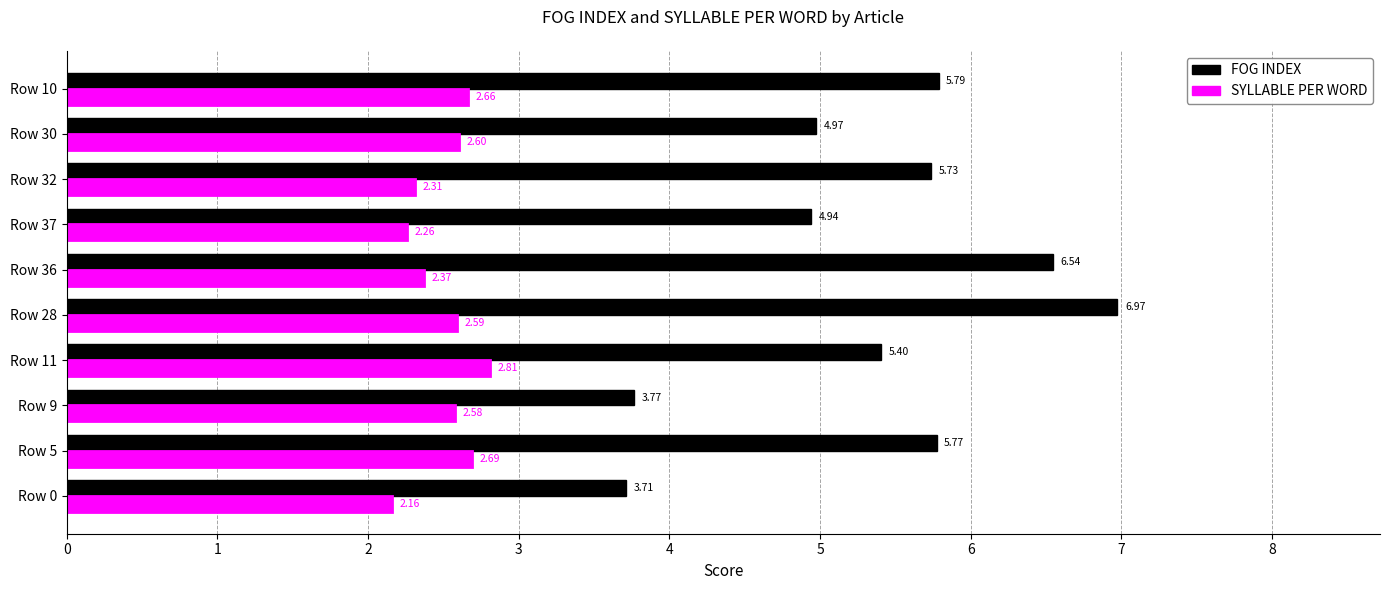

Rank the series by their average value, from highest to lowest.

FOG INDEX, SYLLABLE PER WORD